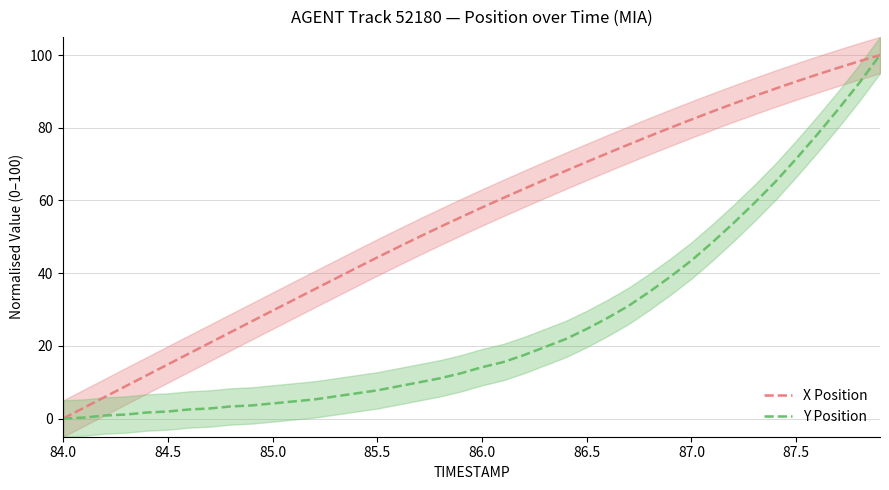

Which series has the widest spread of values?

X Position